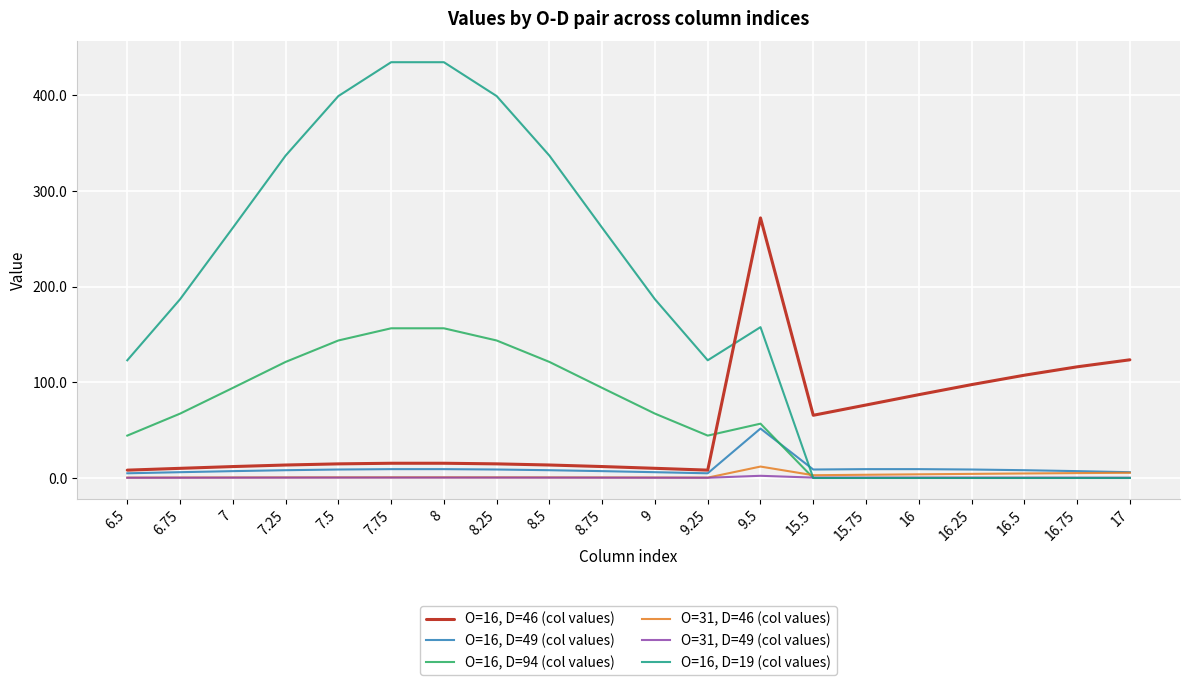

List the series in order of their peak value, highest first.

O=16, D=19 (col values), O=16, D=46 (col values), O=16, D=94 (col values), O=16, D=49 (col values), O=31, D=46 (col values), O=31, D=49 (col values)